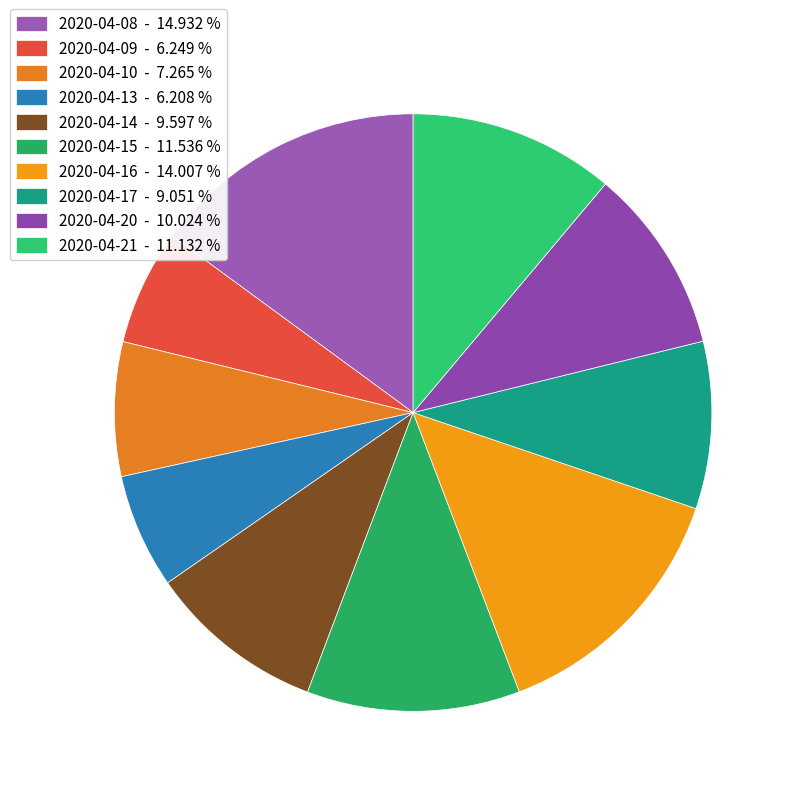

Is 2020-04-08 the majority of the pie?

No